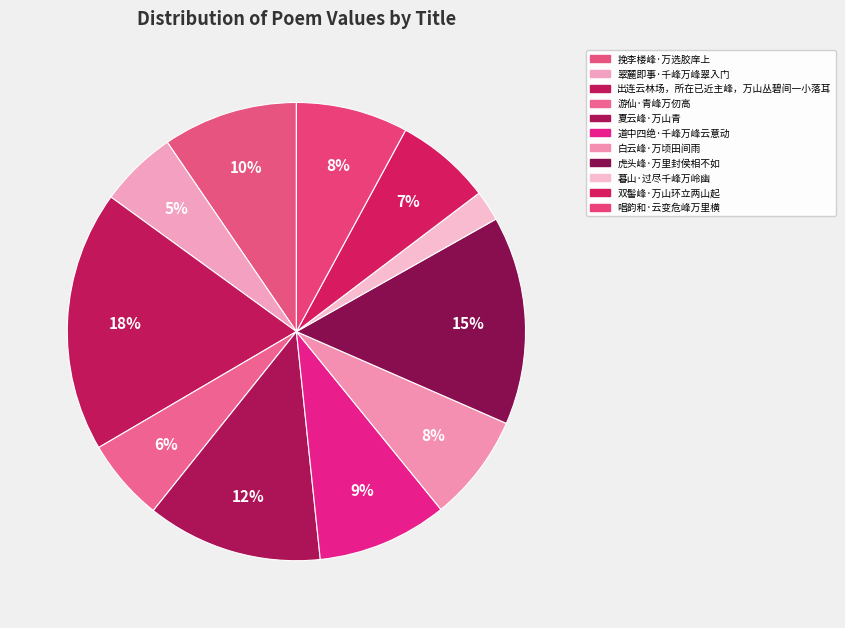

Which slice is the smallest?

暮山·过尽千峰万岭幽